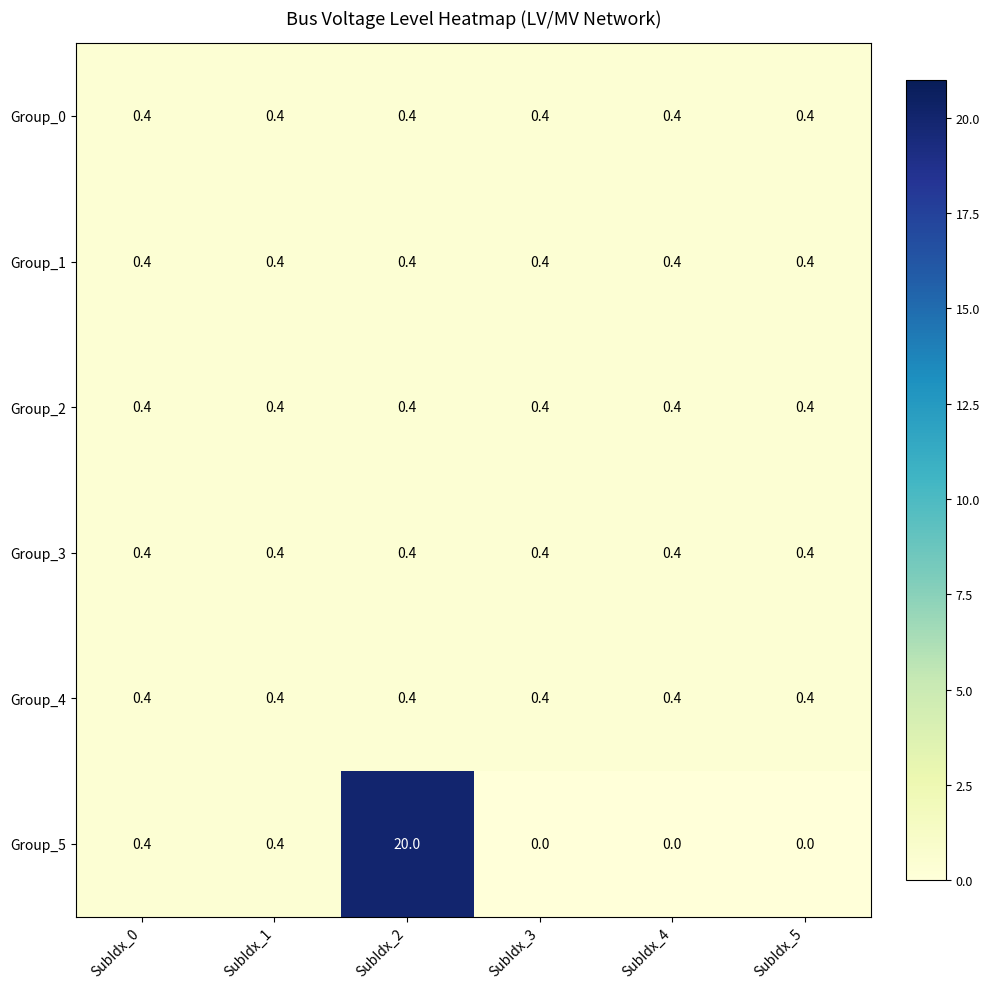

What is the total value across all series at SubIdx_4?

2.0